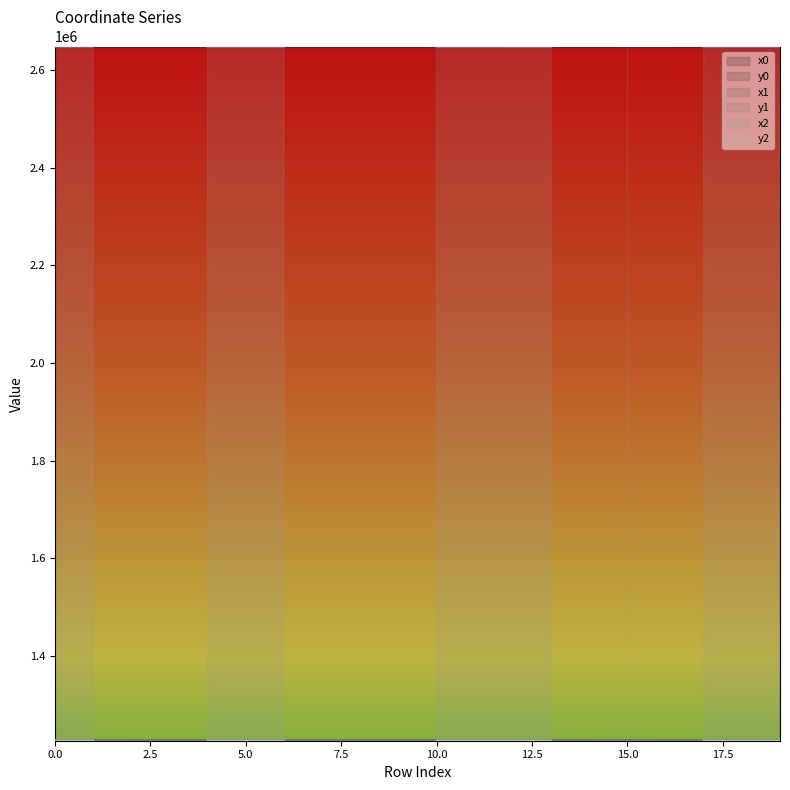

At which category does y1 reach its first local peak?

5